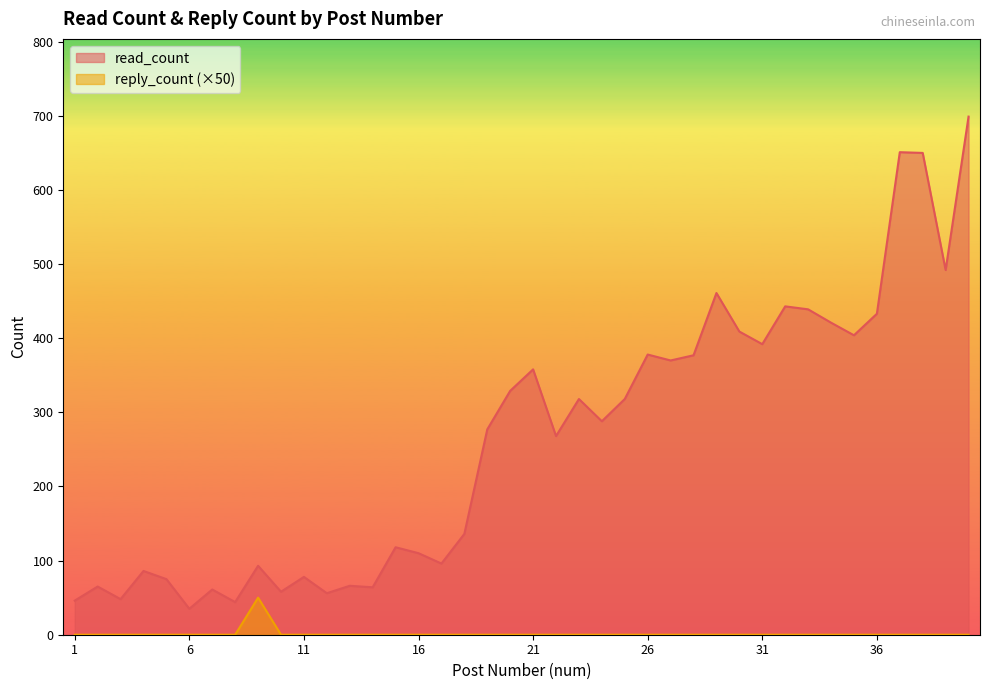

What is the difference between the second highest and second lowest values in the read_count series?

607